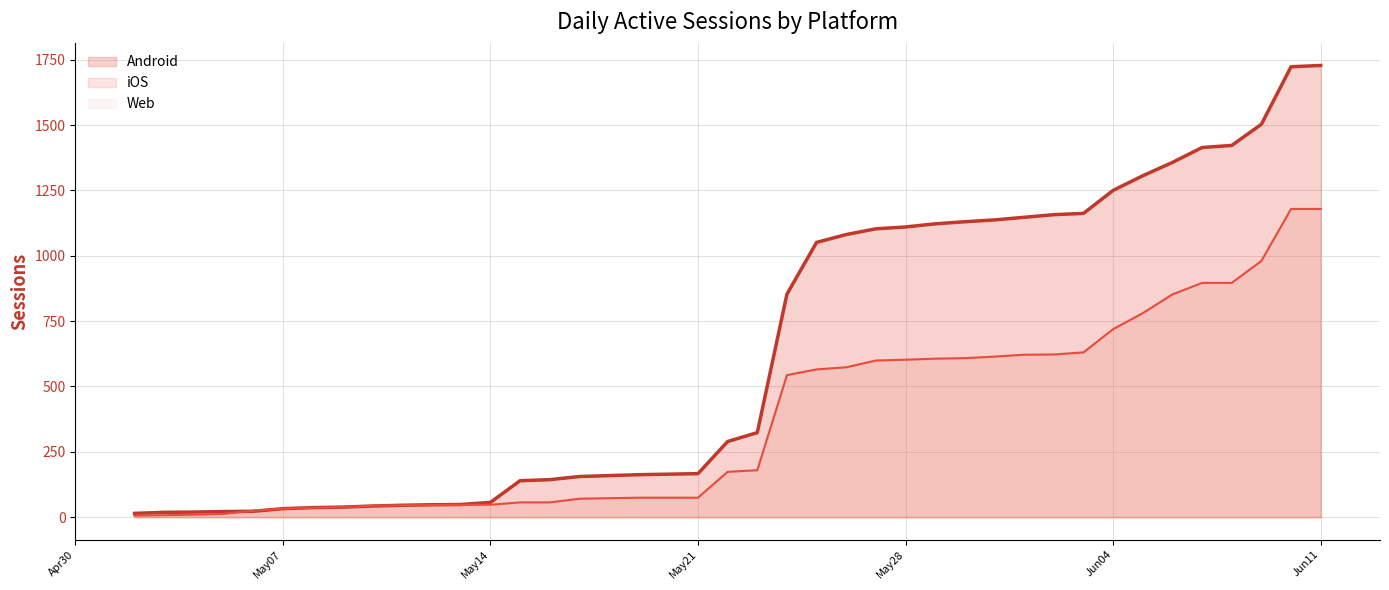

Which series has the largest total across all categories?

Android